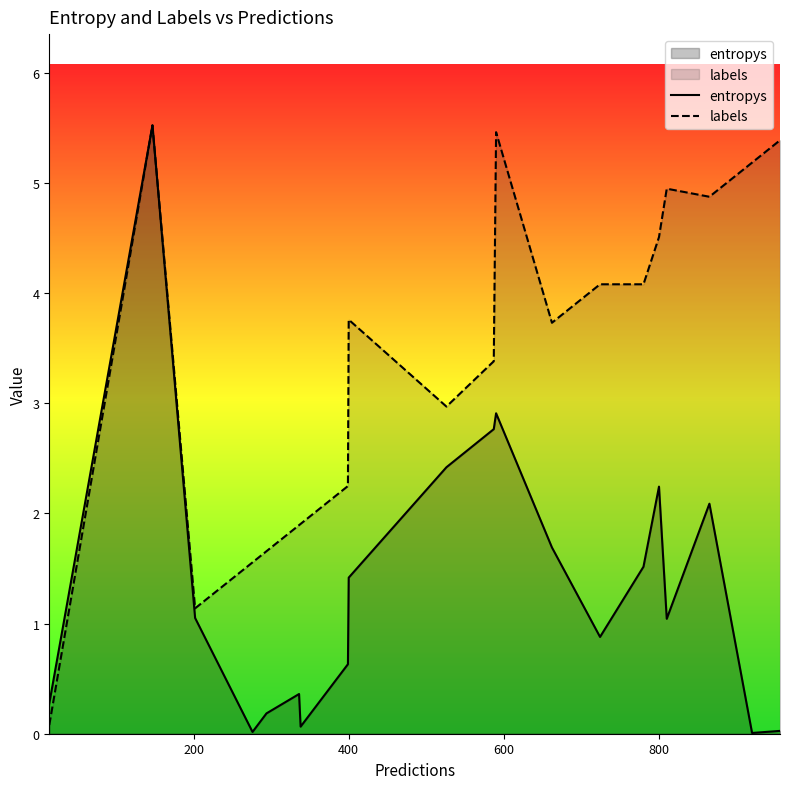

Rank the series by their average value, from highest to lowest.

labels, entropys